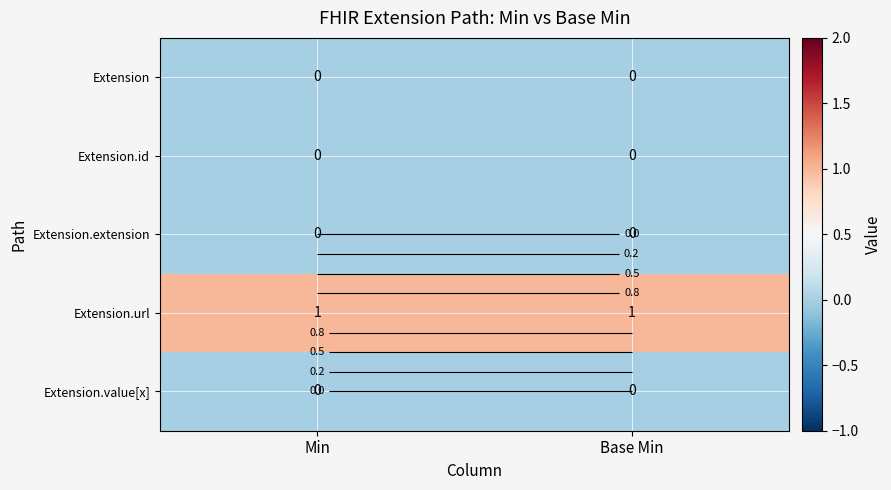

Rank the series at Min from highest to lowest value.

Extension.url, Extension, Extension.id, Extension.extension, Extension.value[x]